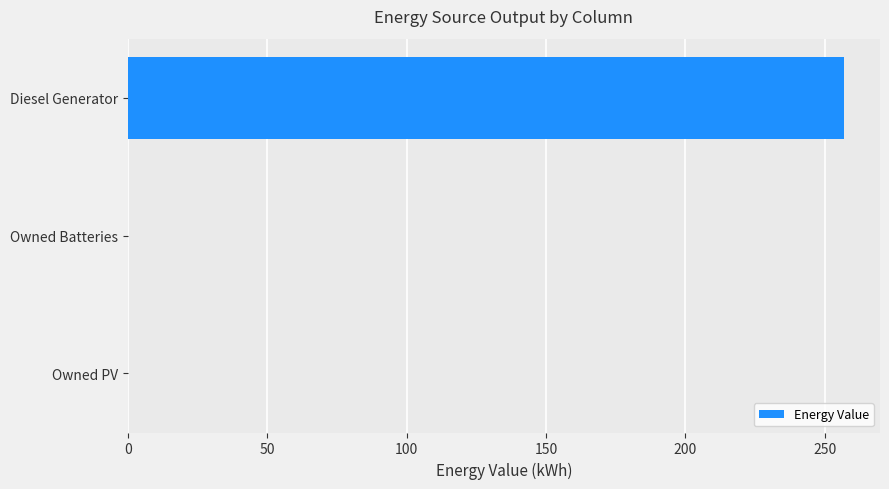

What is the change in value from Owned Batteries to Diesel Generator?

+257.0